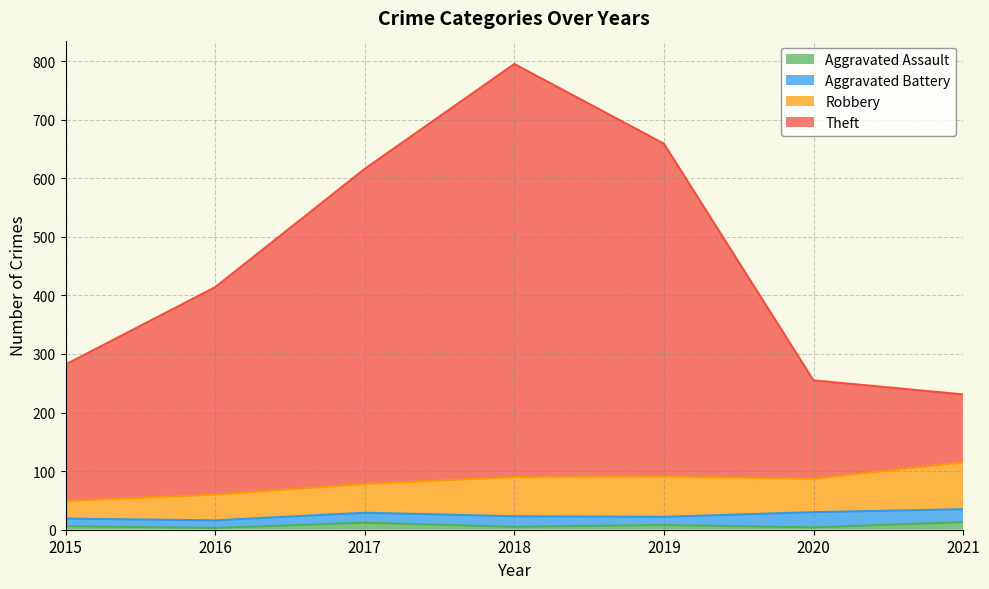

True or false: Theft and Aggravated Assault intersect in this chart.

False